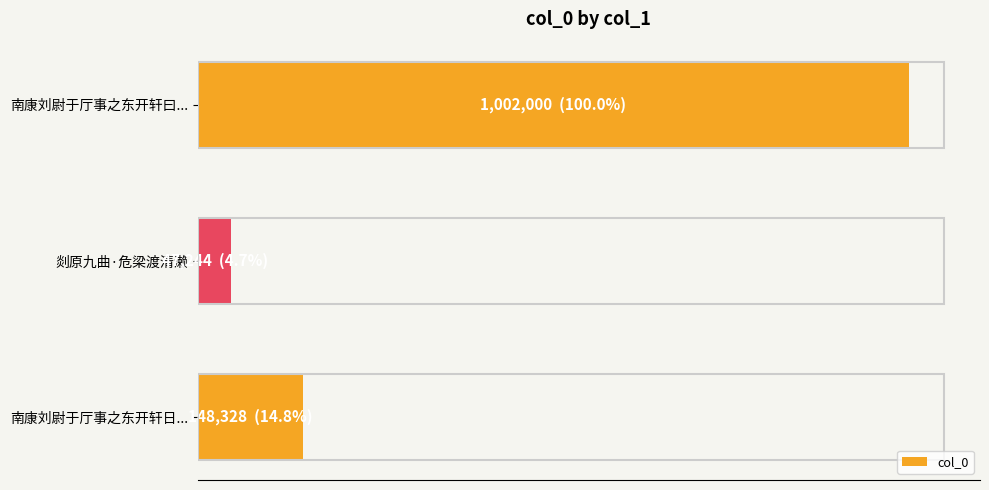

Are the bars horizontal?

Yes